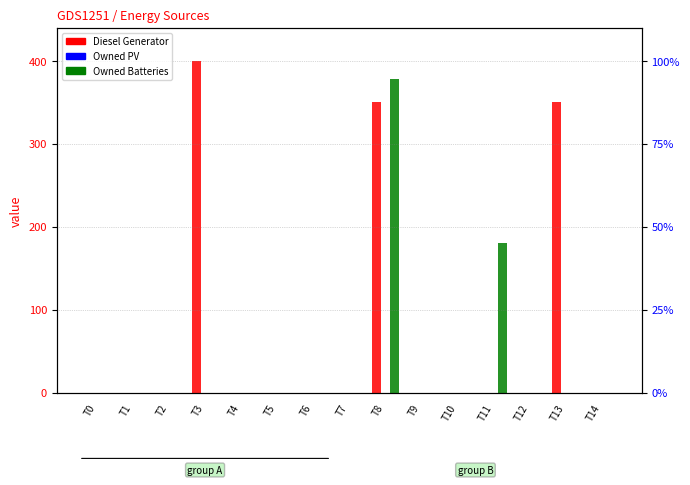

Reading left to right, what are all the values shown in this chart?

Diesel Generator: T0=0	T1=0	T2=0	T3=400	T4=0	T5=0	T6=0	T7=0	T8=350	T9=0	T10=0	T11=0	T12=0	T13=350	T14=0
Owned PV: T0=0	T1=0	T2=0	T3=0	T4=0	T5=0	T6=0	T7=0	T8=0	T9=0	T10=0	T11=0	T12=0	T13=0	T14=0
Owned Batteries: T0=0	T1=0	T2=0	T3=0	T4=0	T5=0	T6=0	T7=0	T8=378	T9=0	T10=0	T11=181	T12=0	T13=0	T14=0